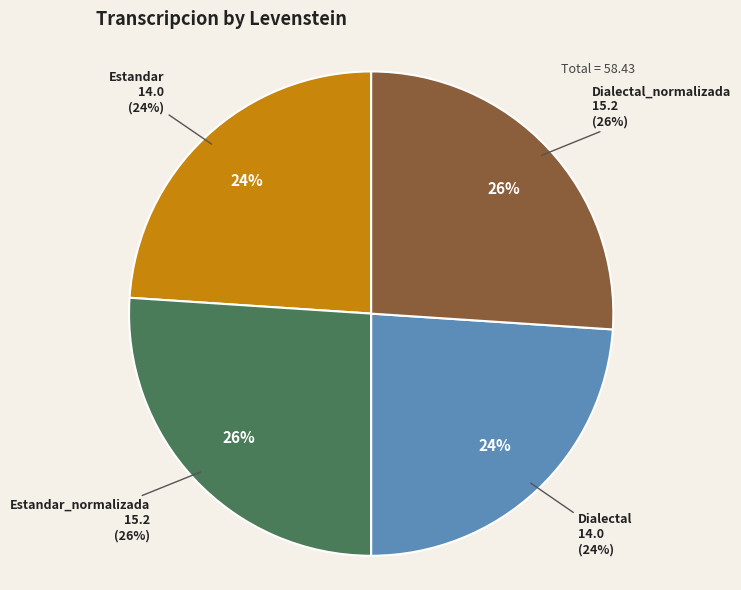

How many segments does this pie chart have?

4